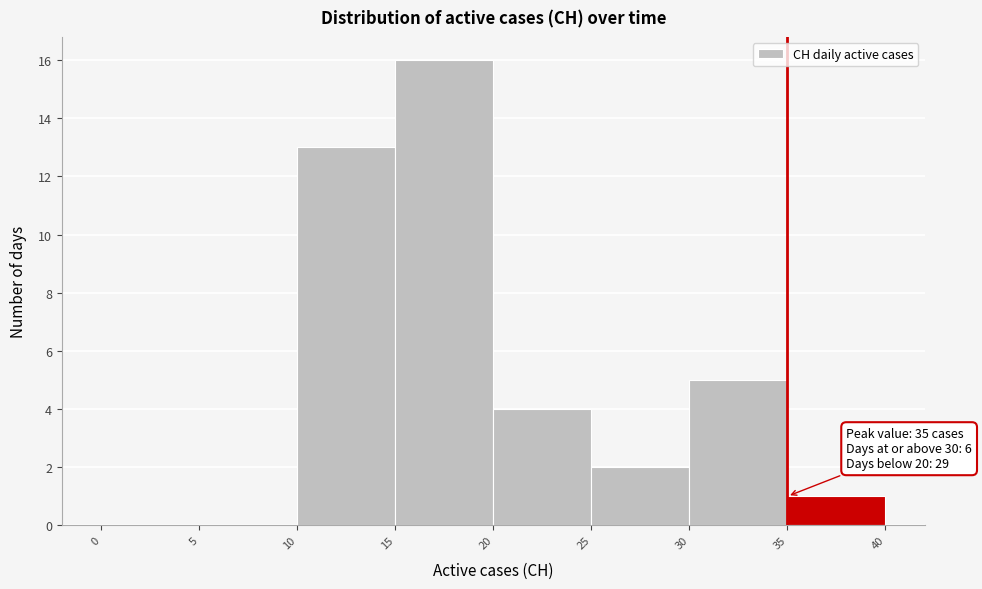

Which range on the x-axis has the tallest bar?

15 to 20